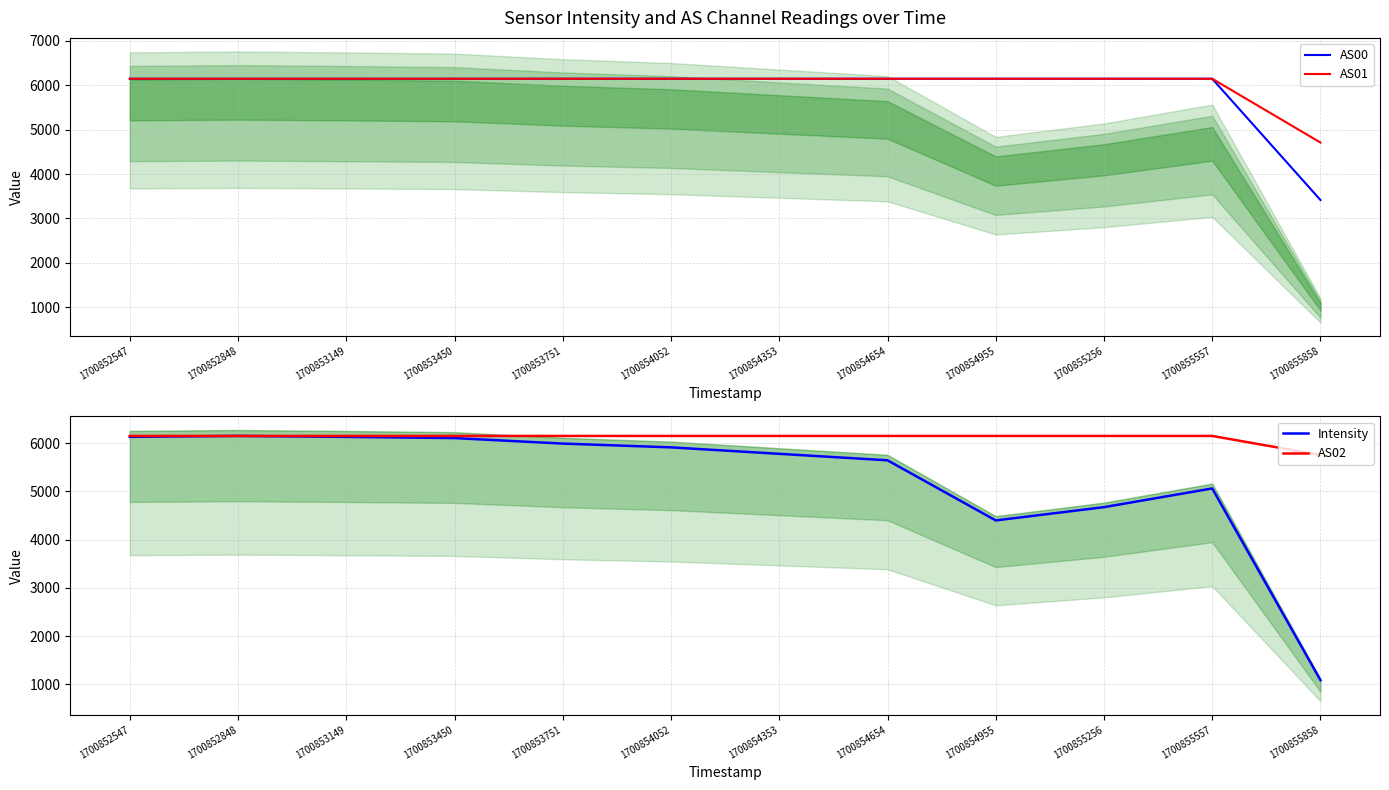

What are all the series names shown in the legend?

AS00, AS01, Intensity, AS02